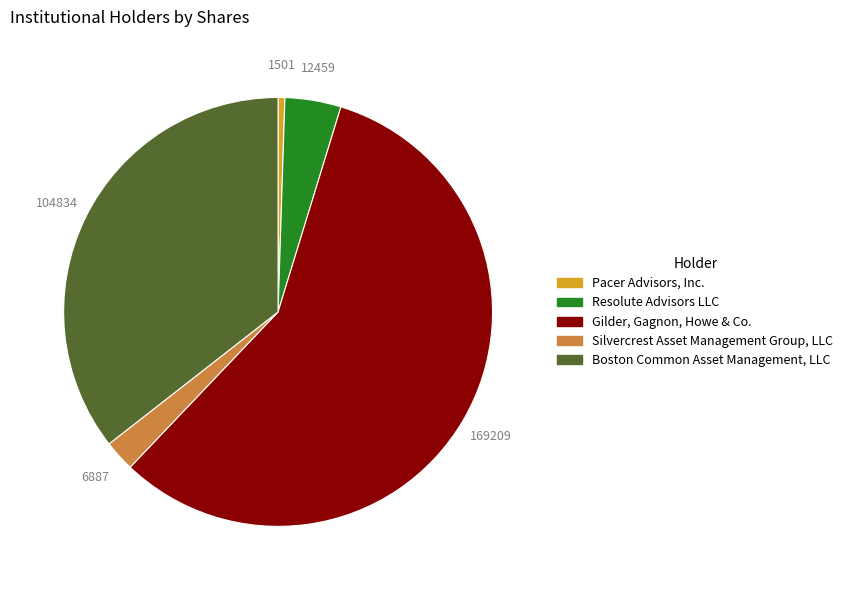

Do Boston Common Asset Management, LLC and Gilder, Gagnon, Howe & Co. together represent more than half of the pie?

Yes